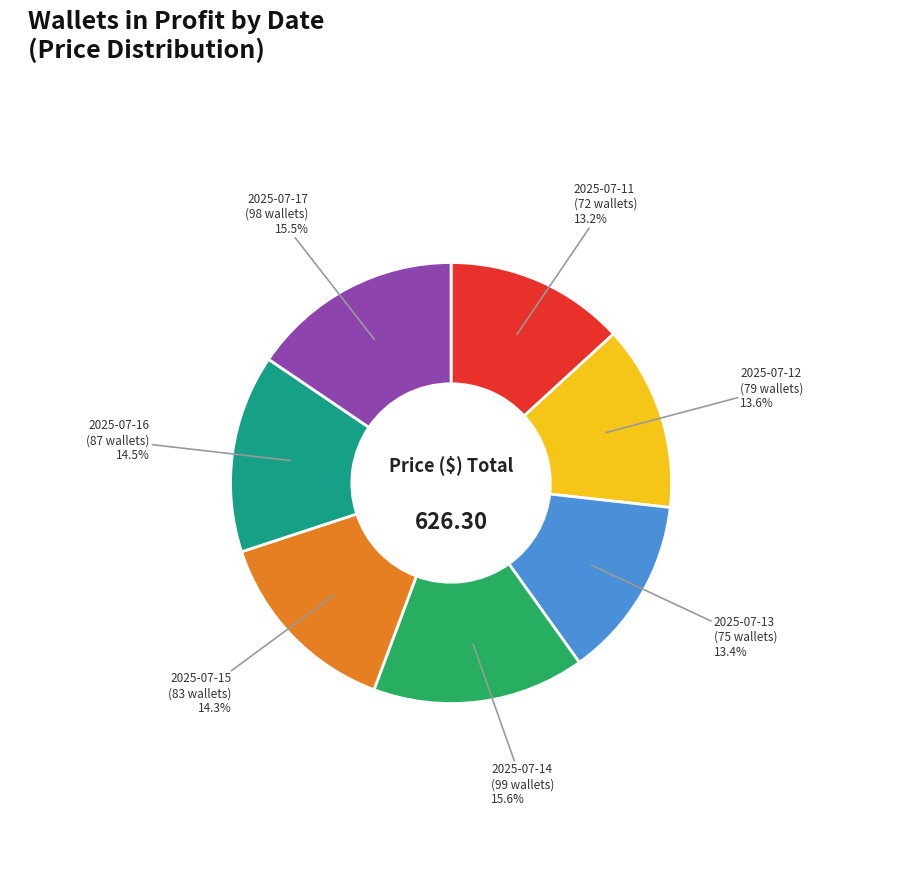

Is there a majority slice in this chart?

No